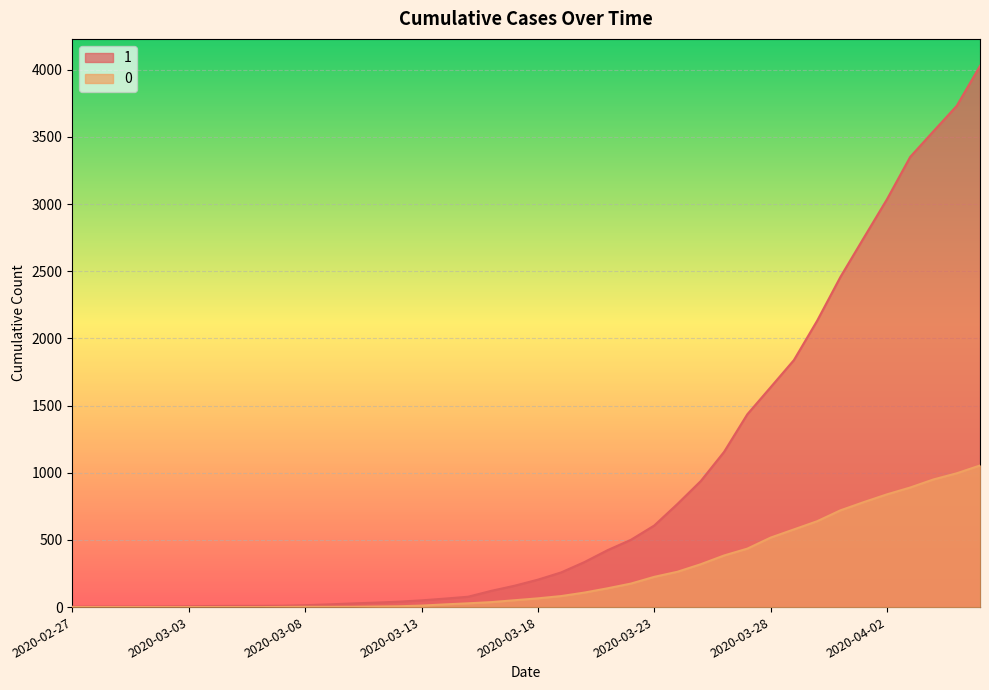

Rank the series by their maximum value, from highest to lowest.

1, 0